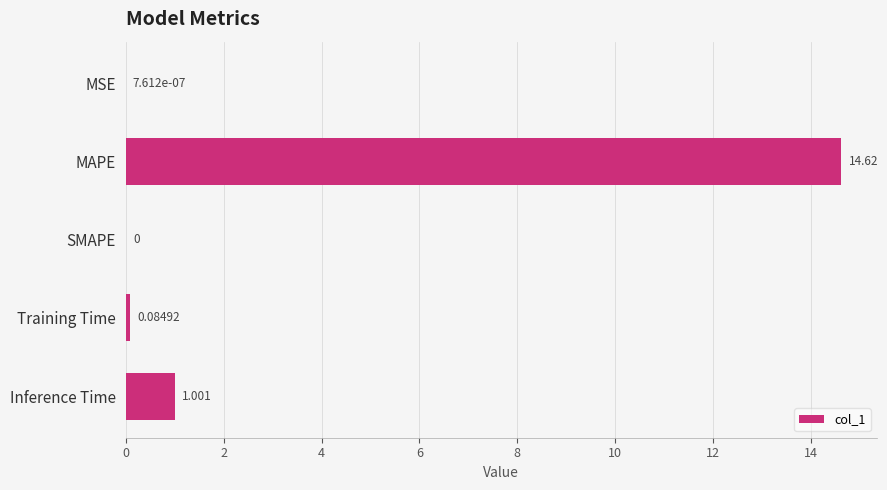

At which label is the value closest to 7?

Inference Time